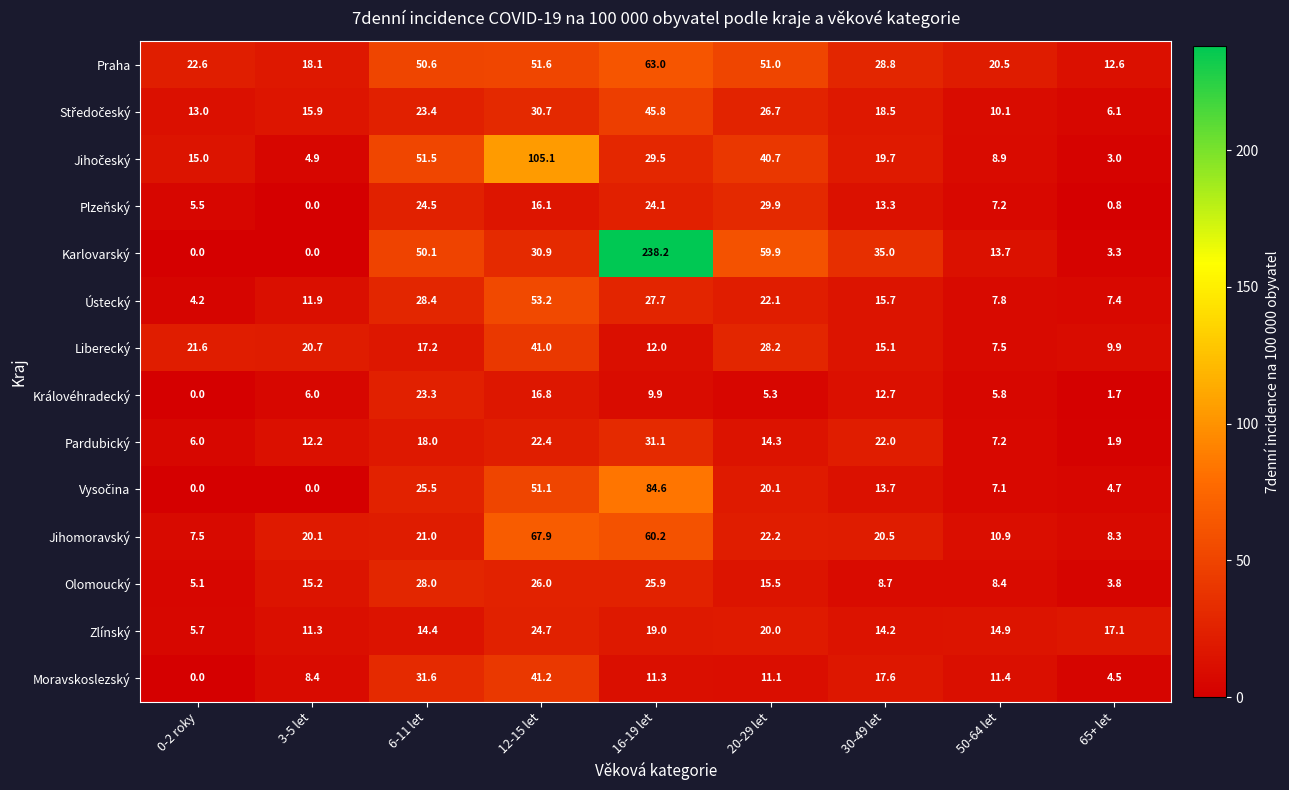

List the labels in order of Zlínský value, smallest first.

0-2 roky, 3-5 let, 30-49 let, 6-11 let, 50-64 let, 65+ let, 16-19 let, 20-29 let, 12-15 let